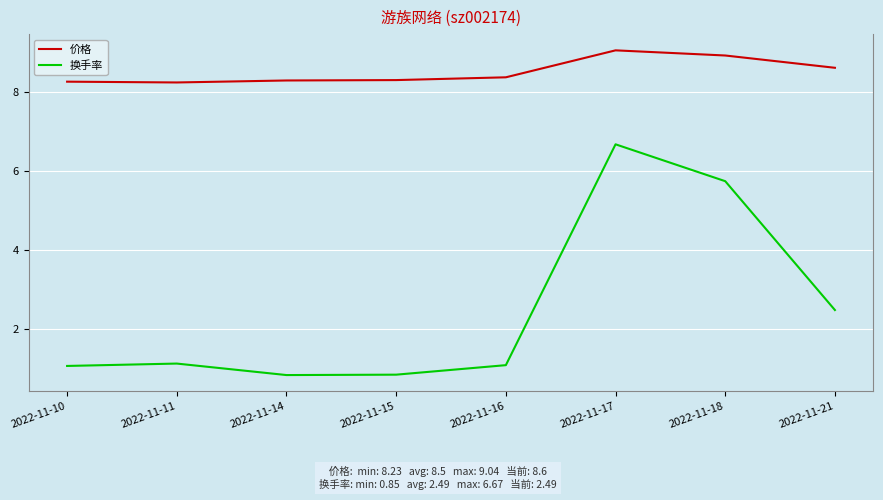

Which series has the largest total across all categories?

价格